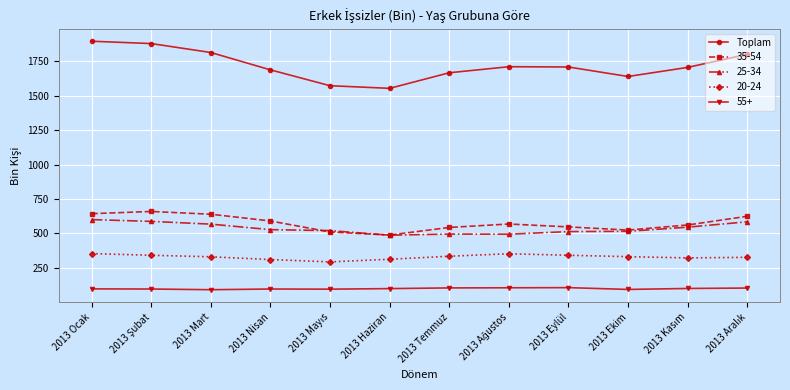

What is the label of the 4th point from the right?

2013 Eylül